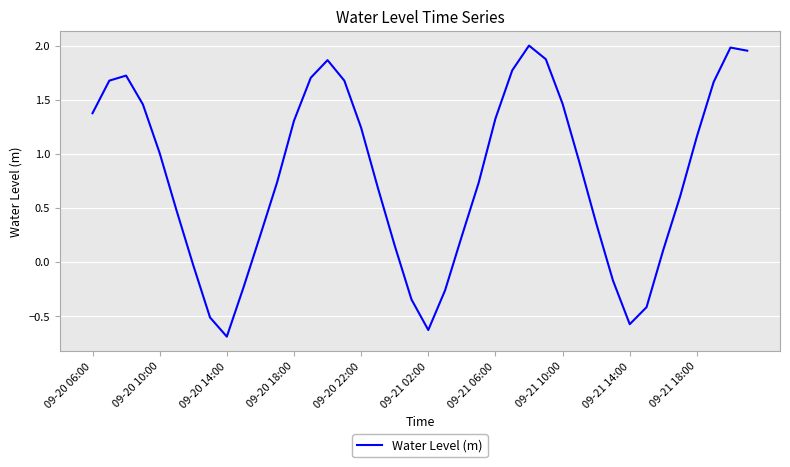

What is the minimum value shown in the chart?

-0.7